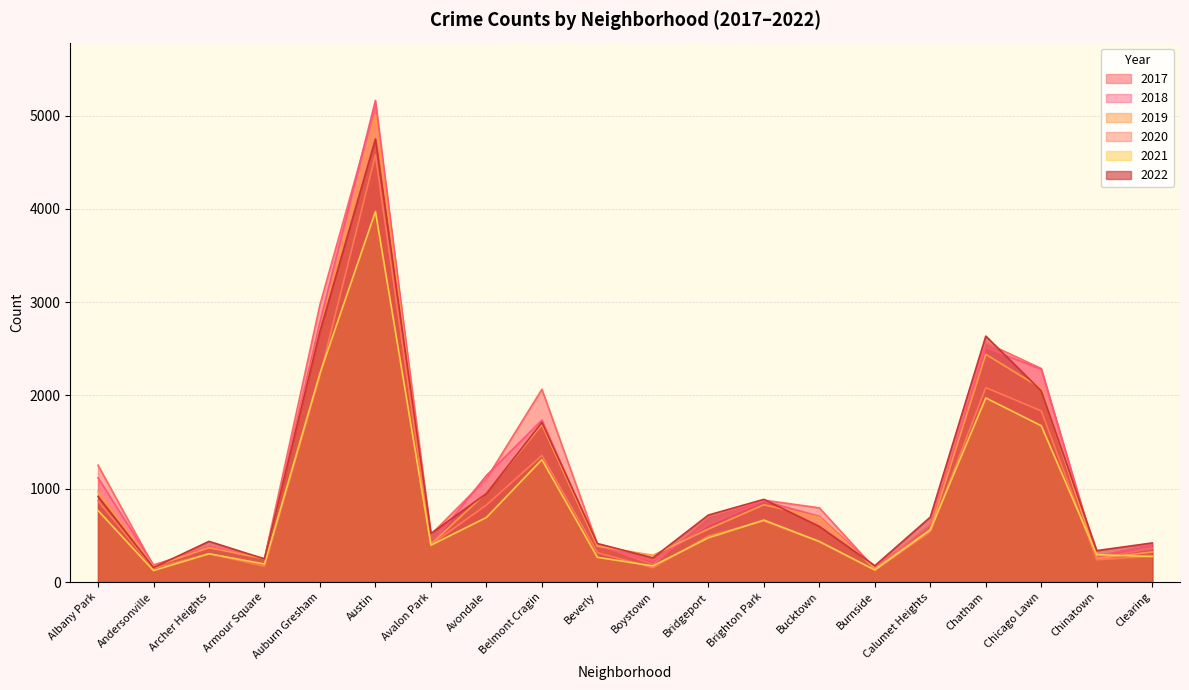

True or false: 2017 and 2020 intersect in this chart.

False